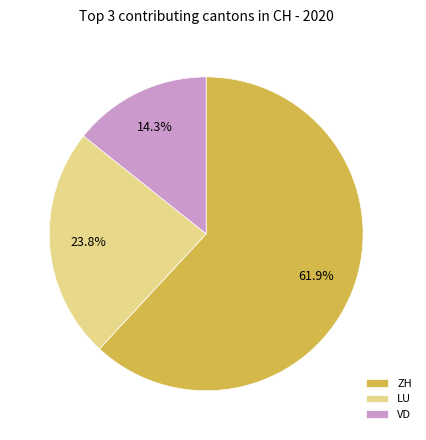

How many slices are in this pie chart?

3